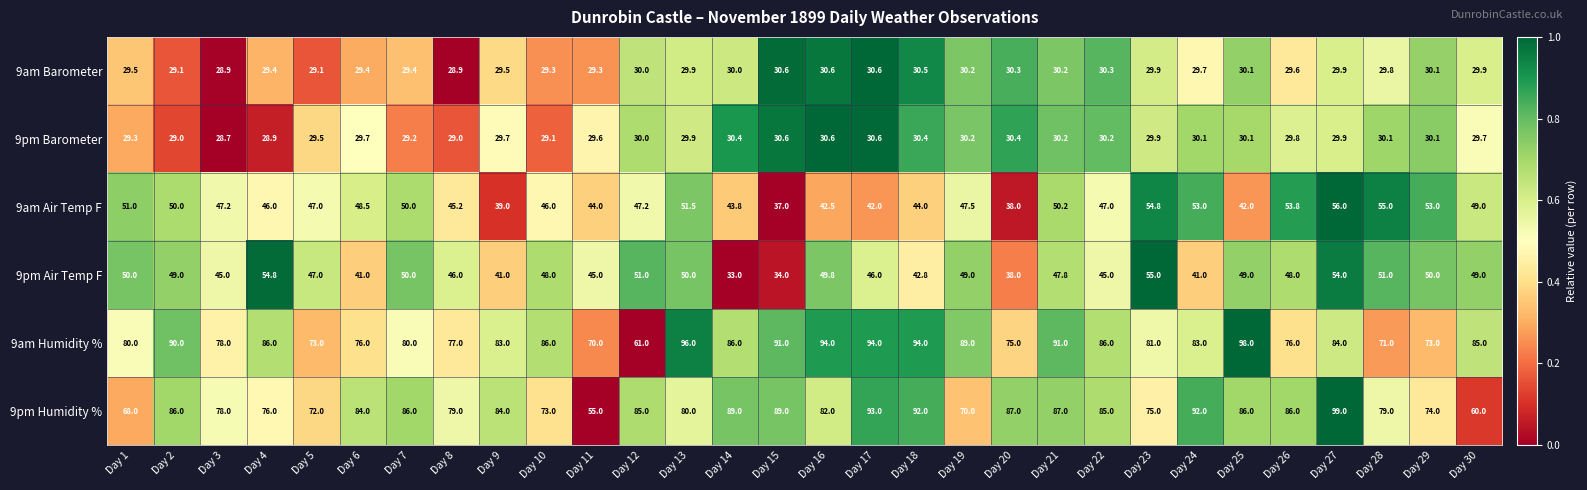

What is the sum of the 9pm Barometer values at Day 12 and Day 15?

60.6